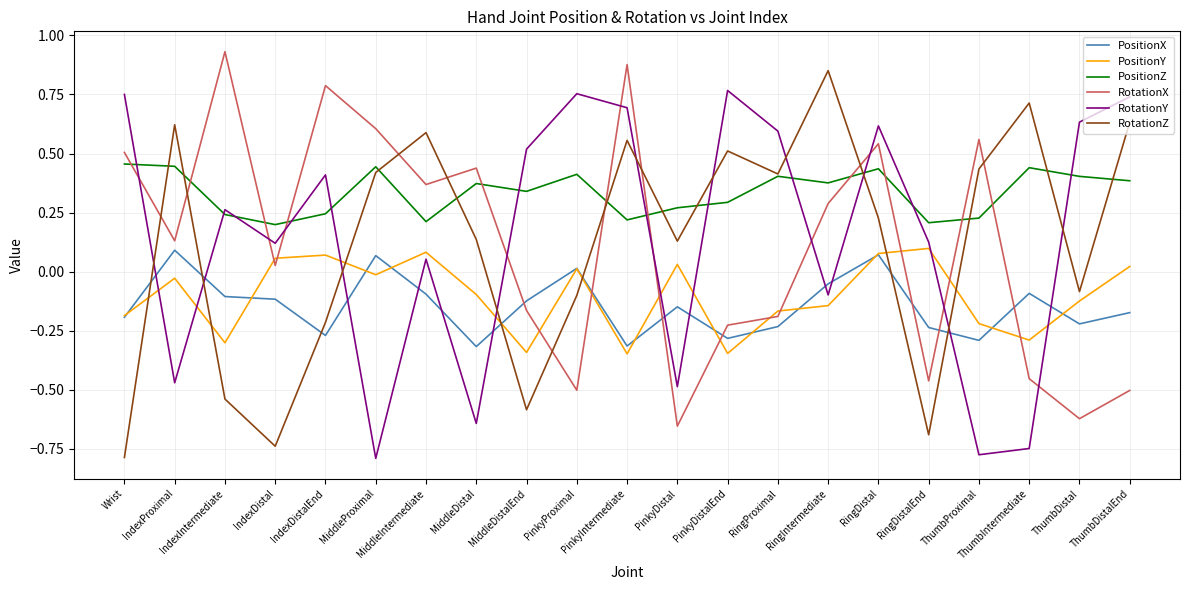

Which series has the largest total across all categories?

PositionZ